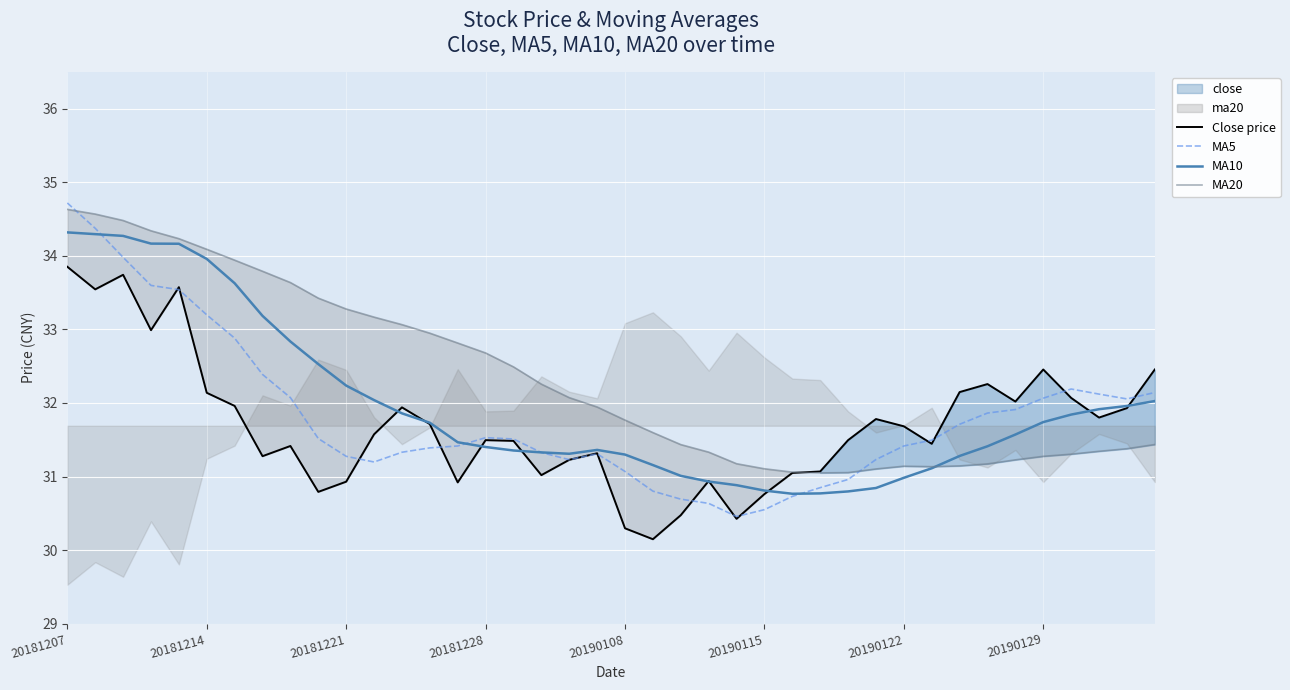

Rank the series by their maximum value, from highest to lowest.

MA5, MA20, MA10, Close price